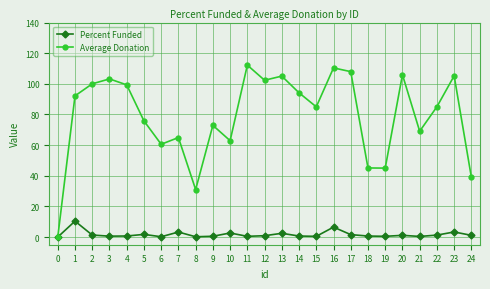

What is the difference between the second highest and minimum values in the Percent Funded series?

6.5